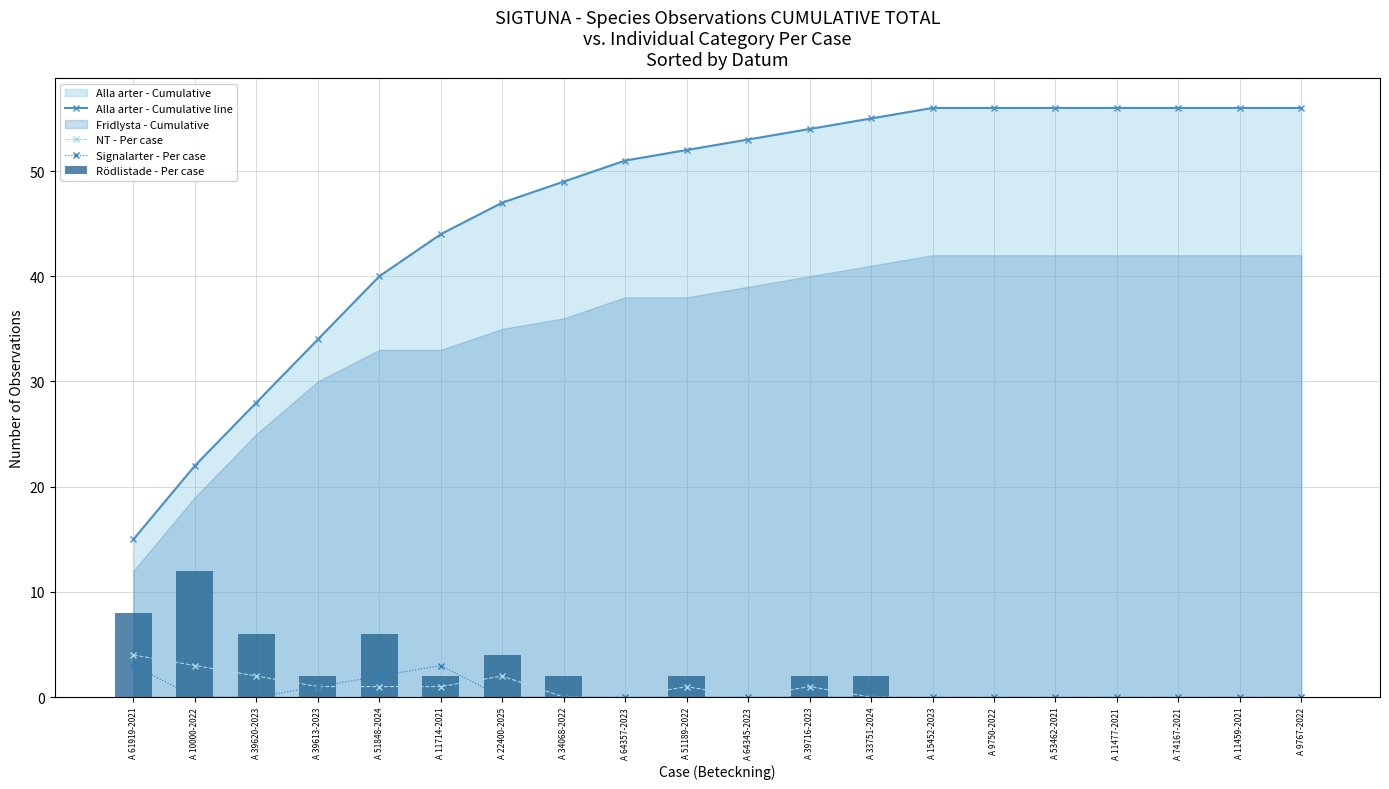

Is the value of NT - Per case at A 9767-2022 greater than the value of Rödlistade - Per case at A 11459-2021?

No